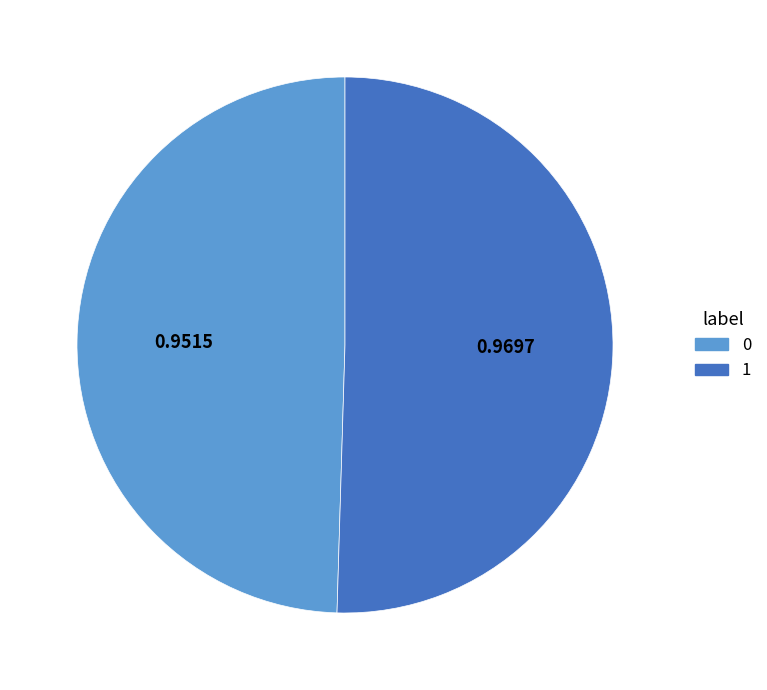

Is the sum of 1 and 0 greater than half?

Yes